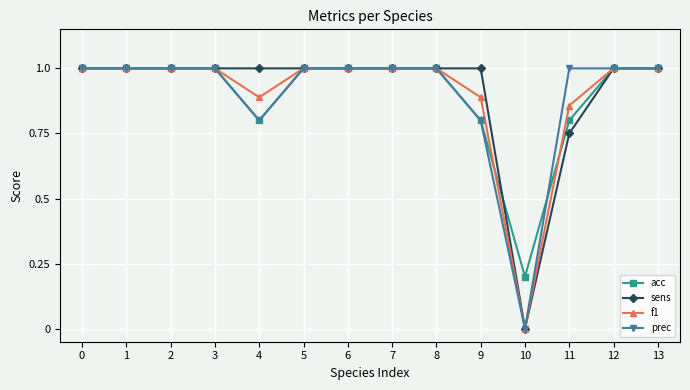

Which series changed the most between 6 and 11?

sens